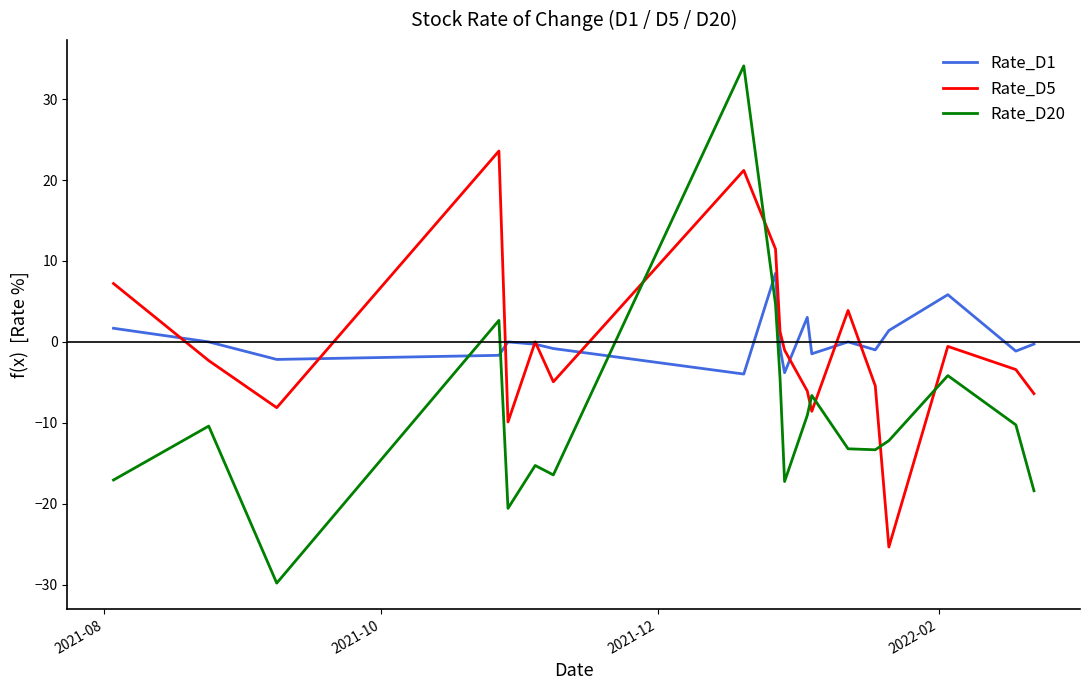

In Rate_D5, how many points are higher than both neighbors (excluding endpoints)?

5